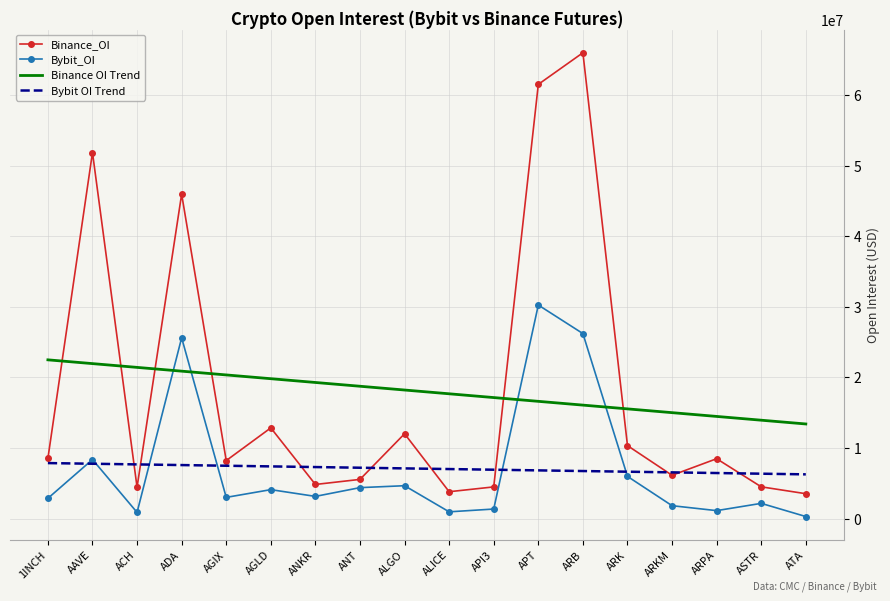

At which label does Binance OI Trend first exceed 18222063?

1INCH